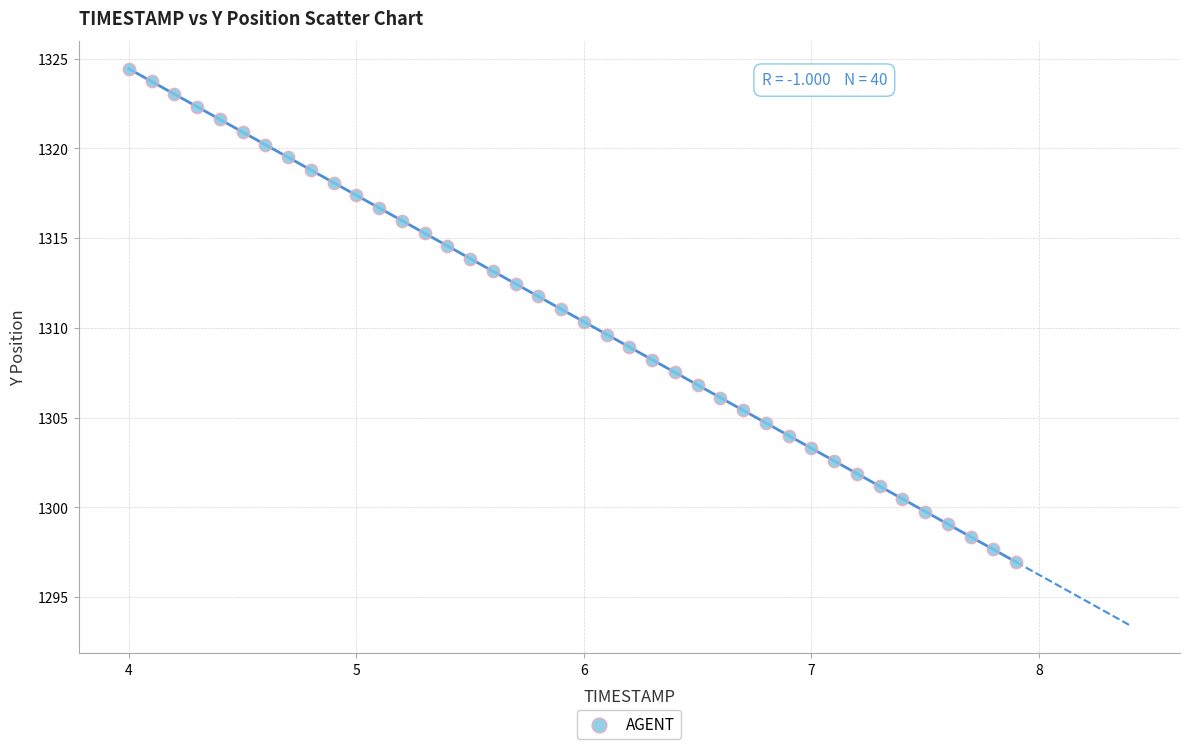

What is the range of X values (max minus min)?

3.9